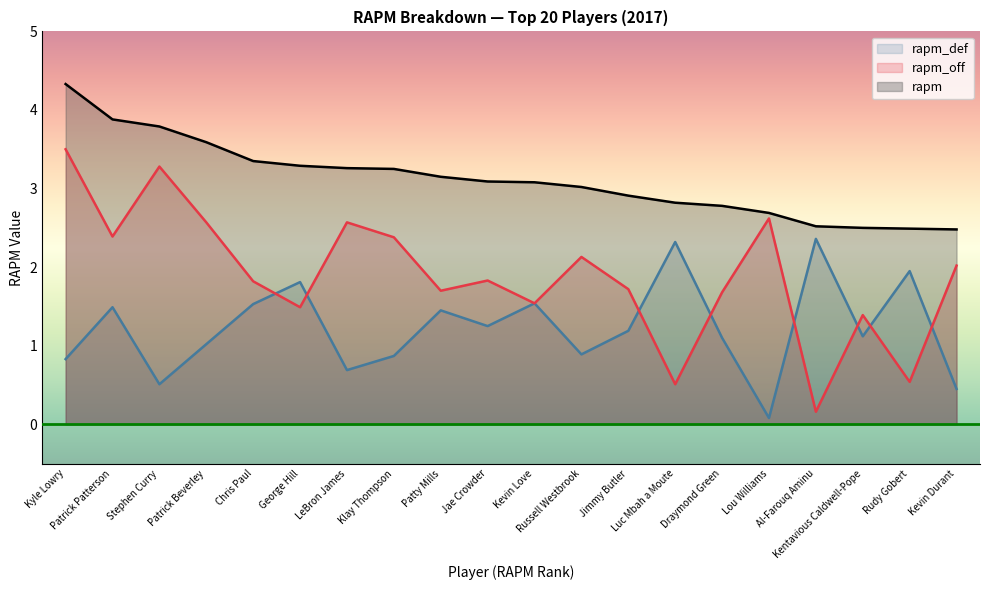

Reading left to right, what are all the values shown in this chart?

rapm: Kyle Lowry=4.3	Patrick Patterson=3.9	Stephen Curry=3.8	Patrick Beverley=3.6	Chris Paul=3.4	George Hill=3.3	LeBron James=3.3	Klay Thompson=3.2	Patty Mills=3.1	Jae Crowder=3.1	Kevin Love=3.1	Russell Westbrook=3.0	Jimmy Butler=2.9	Luc Mbah a Moute=2.8	Draymond Green=2.8	Lou Williams=2.7	Al-Farouq Aminu=2.5	Kentavious Caldwell-Pope=2.5	Rudy Gobert=2.5	Kevin Durant=2.5
rapm_off: Kyle Lowry=3.5	Patrick Patterson=2.4	Stephen Curry=3.3	Patrick Beverley=2.6	Chris Paul=1.8	George Hill=1.5	LeBron James=2.6	Klay Thompson=2.4	Patty Mills=1.7	Jae Crowder=1.8	Kevin Love=1.5	Russell Westbrook=2.1	Jimmy Butler=1.7	Luc Mbah a Moute=0.5	Draymond Green=1.7	Lou Williams=2.6	Al-Farouq Aminu=0.2	Kentavious Caldwell-Pope=1.4	Rudy Gobert=0.5	Kevin Durant=2.0
rapm_def: Kyle Lowry=0.8	Patrick Patterson=1.5	Stephen Curry=0.5	Patrick Beverley=1.0	Chris Paul=1.5	George Hill=1.8	LeBron James=0.7	Klay Thompson=0.9	Patty Mills=1.4	Jae Crowder=1.2	Kevin Love=1.5	Russell Westbrook=0.9	Jimmy Butler=1.2	Luc Mbah a Moute=2.3	Draymond Green=1.1	Lou Williams=0.1	Al-Farouq Aminu=2.4	Kentavious Caldwell-Pope=1.1	Rudy Gobert=1.9	Kevin Durant=0.5